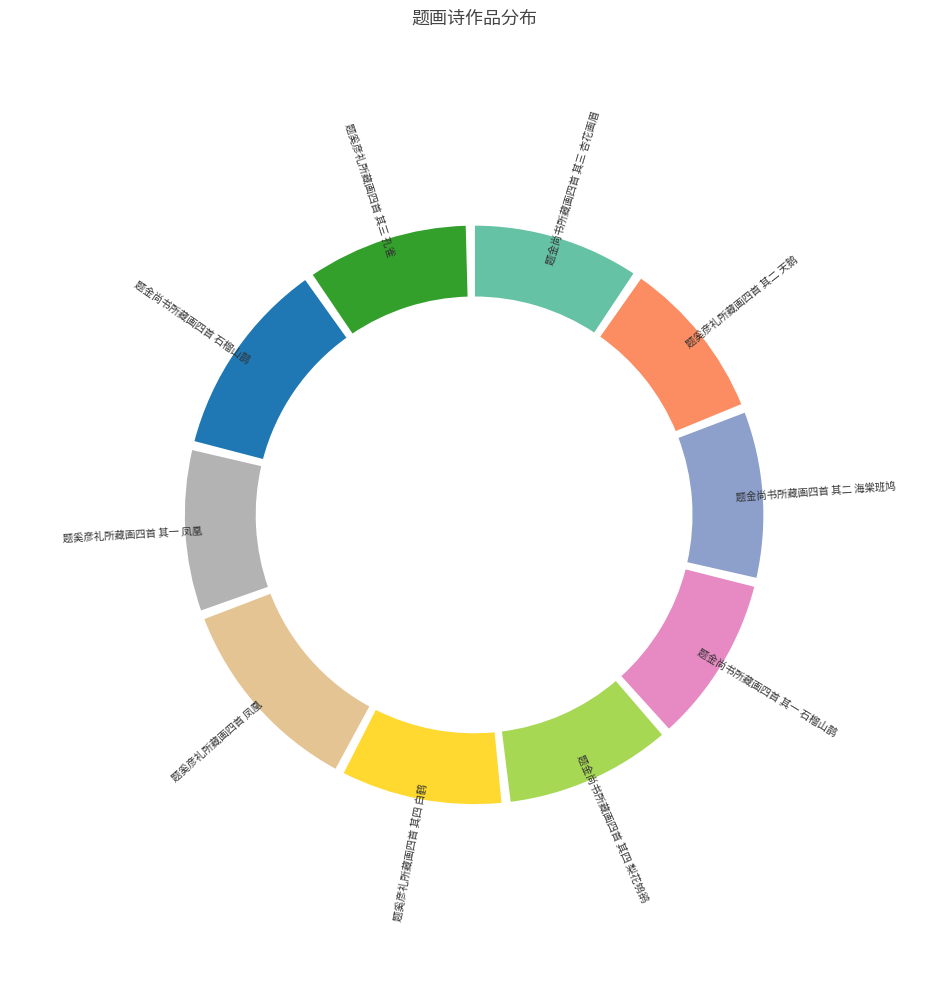

What is the smallest slice in the pie chart?

题奚彦礼所藏画四首 其一 凤凰